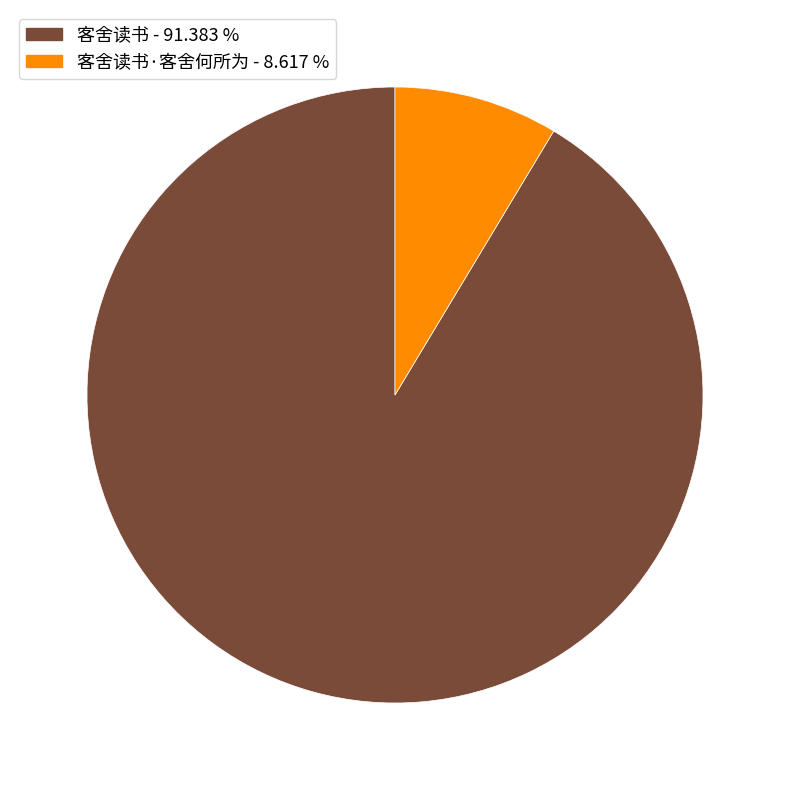

Rank the categories by value from lowest to highest.

客舍读书·客舍何所为 - 8.617 %, 客舍读书 - 91.383 %